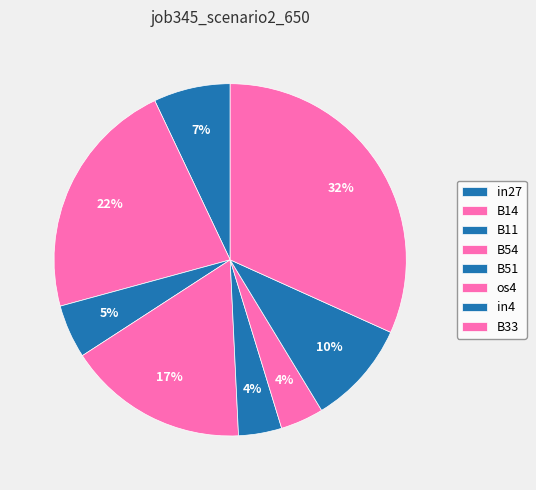

How much of the chart is everything except B54?

83.4%